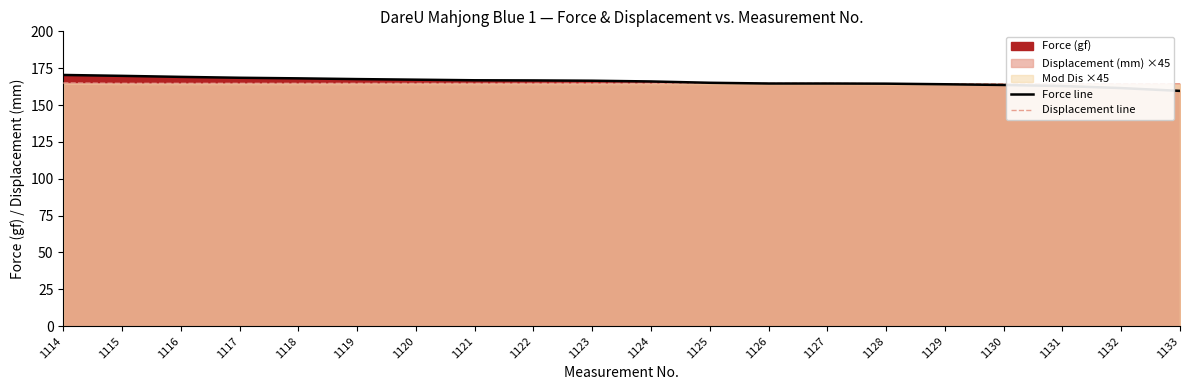

What is the total value across all series at 1128?

329.0